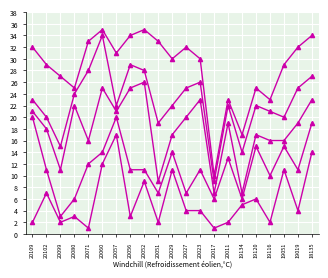

At which category is the sum across all series the highest?

20060